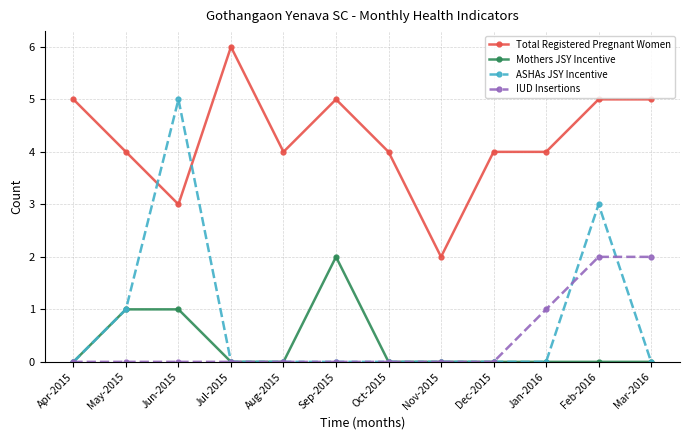

Between which two adjacent categories do Total Registered Pregnant Women and ASHAs JSY Incentive first intersect?

May-2015 and Jun-2015